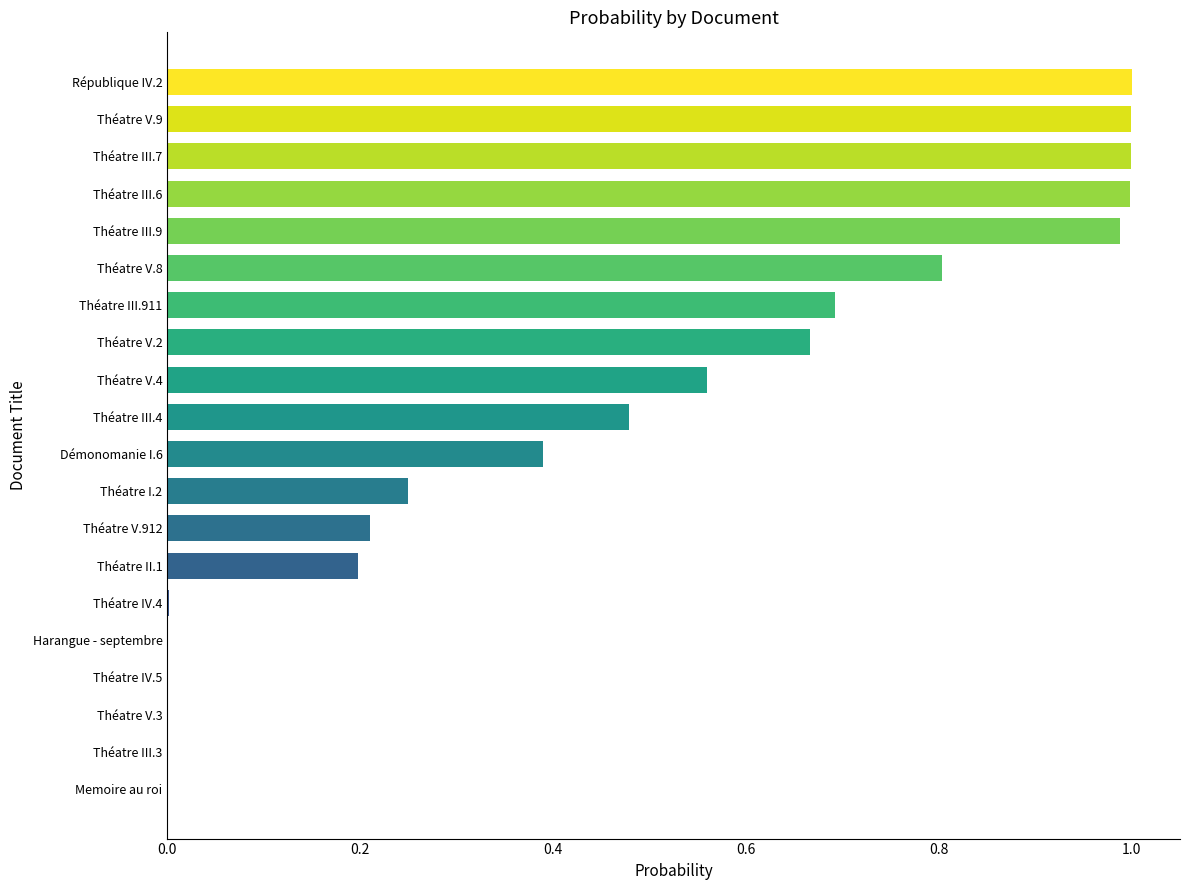

True or false: the data shows 0.1 at Théatre II.1.

False